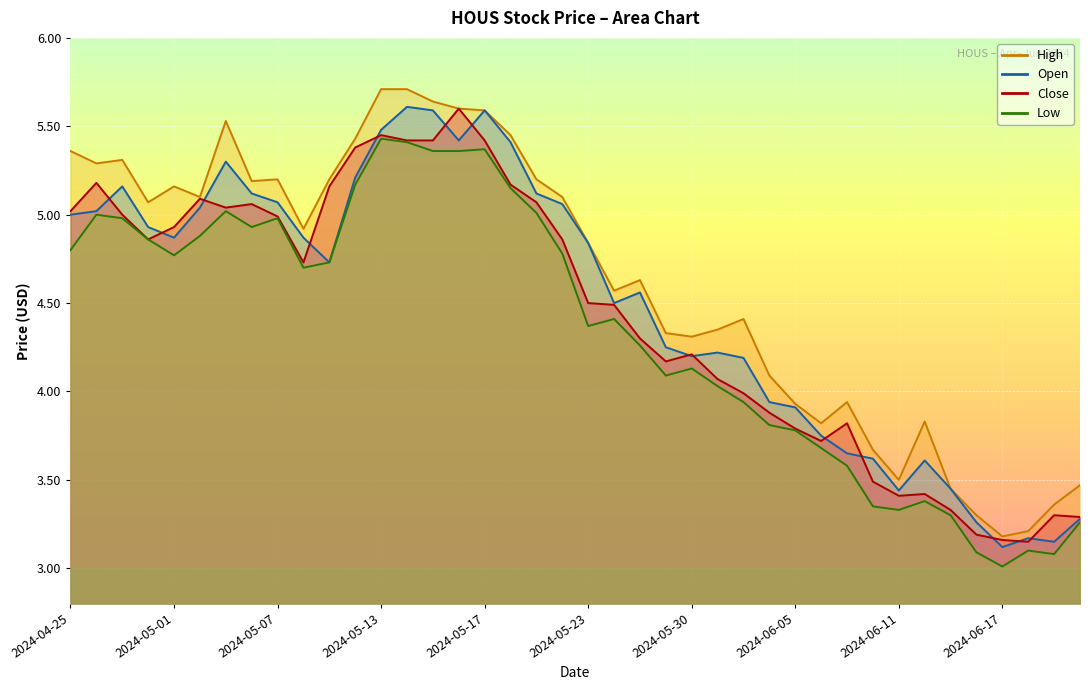

Reading right to left, transcribe all the data shown in this chart.

Close: 3.3	3.3	3.2	3.2	3.2	3.3	3.4	3.4	3.5	3.8	3.7	3.8	3.9	4.0	4.1	4.2	4.2	4.3	4.5	4.5	4.9	5.1	5.2	5.4	5.6	5.4	5.4	5.4	5.4	5.2	4.7	5.0	5.1	5.0	5.1	4.9	4.9	5.0	5.2	5.0
High: 3.5	3.4	3.2	3.2	3.3	3.5	3.8	3.5	3.7	3.9	3.8	3.9	4.1	4.4	4.3	4.3	4.3	4.6	4.6	4.8	5.1	5.2	5.4	5.6	5.6	5.6	5.7	5.7	5.4	5.2	4.9	5.2	5.2	5.5	5.1	5.2	5.1	5.3	5.3	5.4
Low: 3.3	3.1	3.1	3.0	3.1	3.3	3.4	3.3	3.3	3.6	3.7	3.8	3.8	3.9	4.0	4.1	4.1	4.3	4.4	4.4	4.8	5.0	5.2	5.4	5.4	5.4	5.4	5.4	5.2	4.7	4.7	5.0	4.9	5.0	4.9	4.8	4.9	5.0	5.0	4.8
Open: 3.3	3.2	3.2	3.1	3.3	3.5	3.6	3.4	3.6	3.7	3.8	3.9	3.9	4.2	4.2	4.2	4.2	4.6	4.5	4.8	5.1	5.1	5.4	5.6	5.4	5.6	5.6	5.5	5.2	4.7	4.9	5.1	5.1	5.3	5.0	4.9	4.9	5.2	5.0	5.0